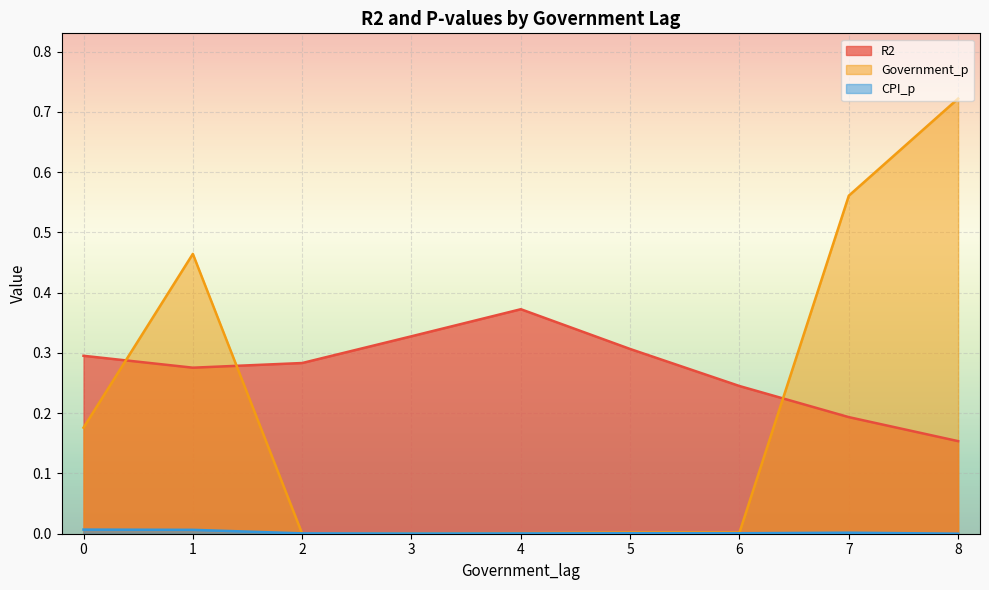

The value of Government_p at 4 is 0.0. True or false?

True